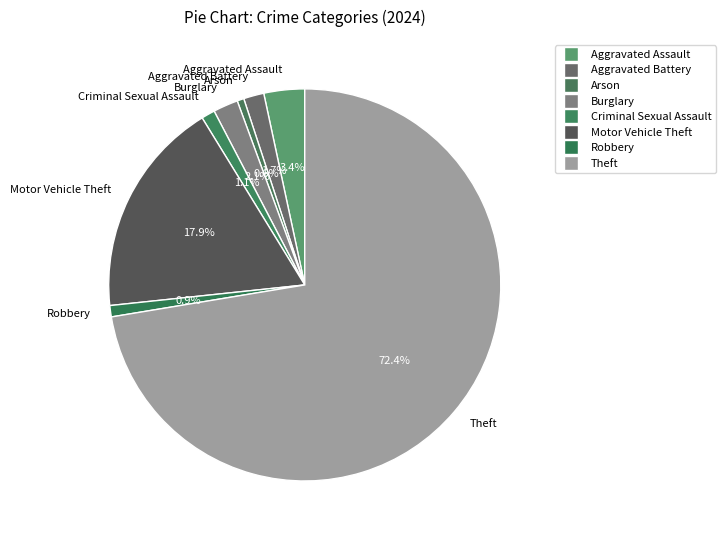

The Theft slice represents 66% of the pie. True or false?

False